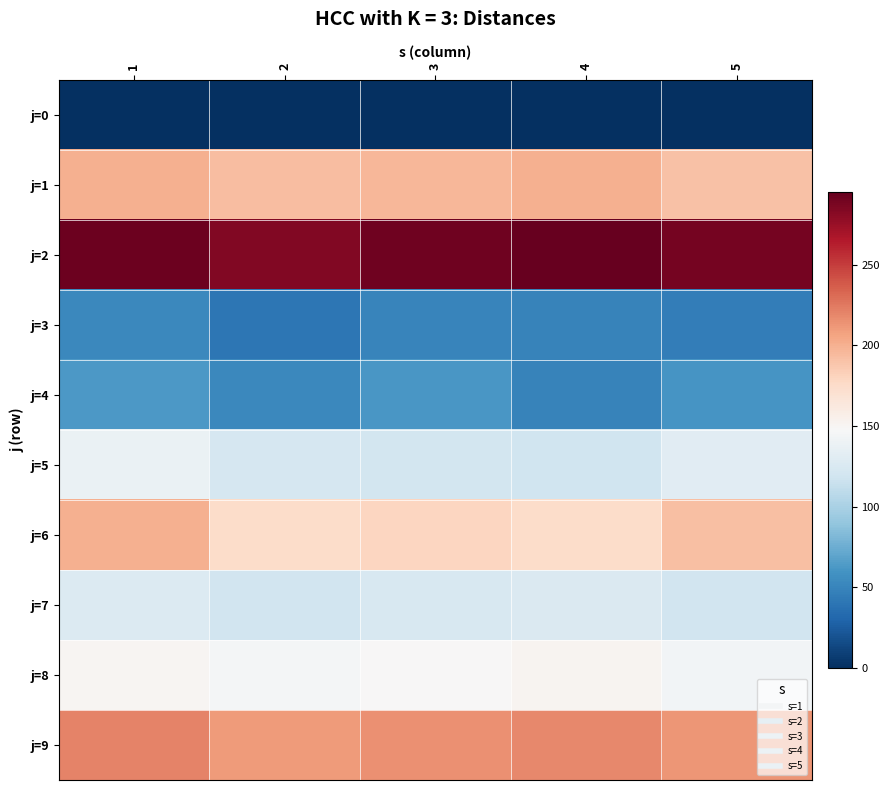

Rank the series by their maximum value, from lowest to highest.

j=0, j=3, j=4, j=7, j=5, j=8, j=1, j=6, j=9, j=2